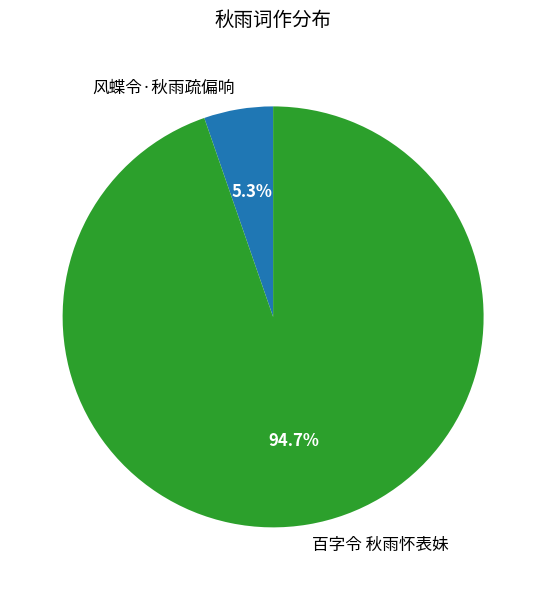

The 风蝶令·秋雨疏偏响 slice represents 1% of the pie. True or false?

False